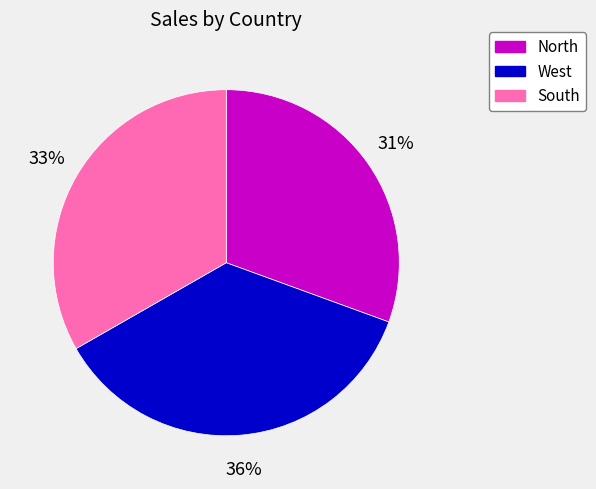

Approximately how many times larger is the value at South compared to West?

0.9